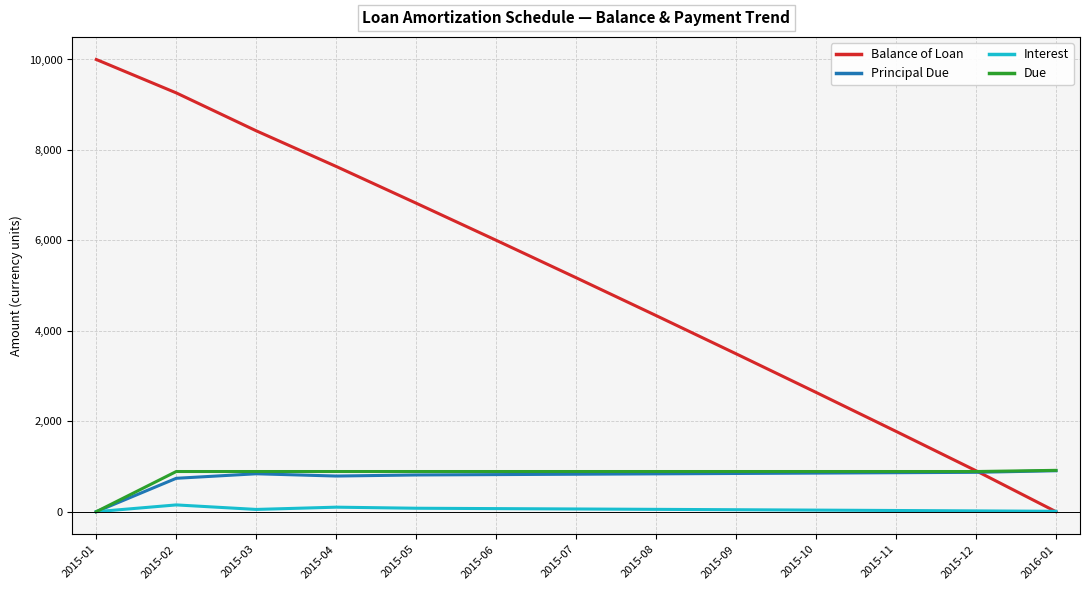

Rank the categories by Balance of Loan value from highest to lowest.

2015-01, 2015-02, 2015-03, 2015-04, 2015-05, 2015-06, 2015-07, 2015-08, 2015-09, 2015-10, 2015-11, 2015-12, 2016-01